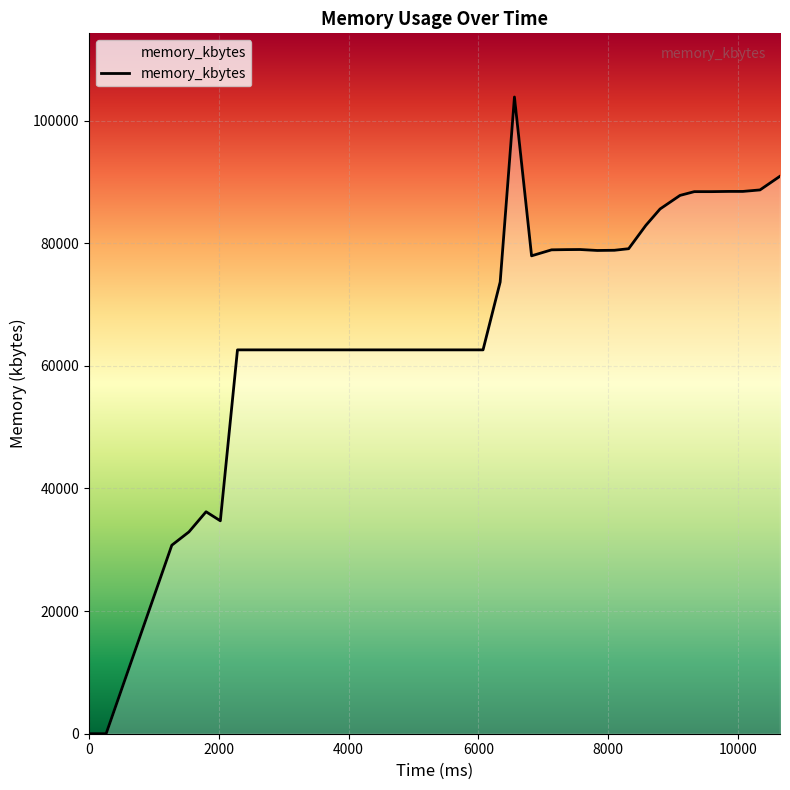

What is the maximum value shown in the chart?

103852